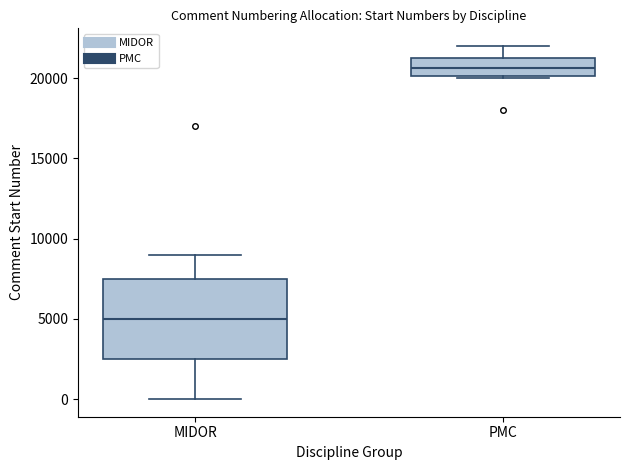

Where is the lower edge of the box for PMC on the y-axis? The values are not printed on the chart, so give them approximately, as read against the axis.

20000